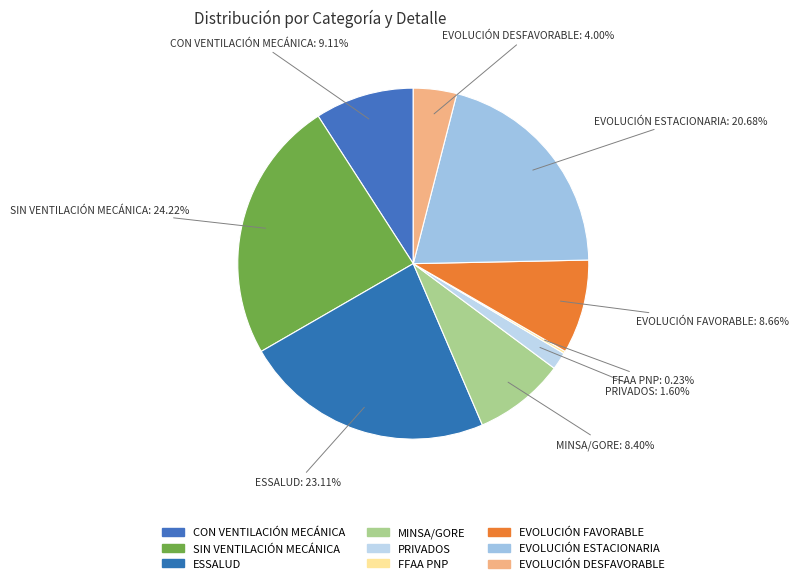

Is there any slice that represents more than half of the pie?

No